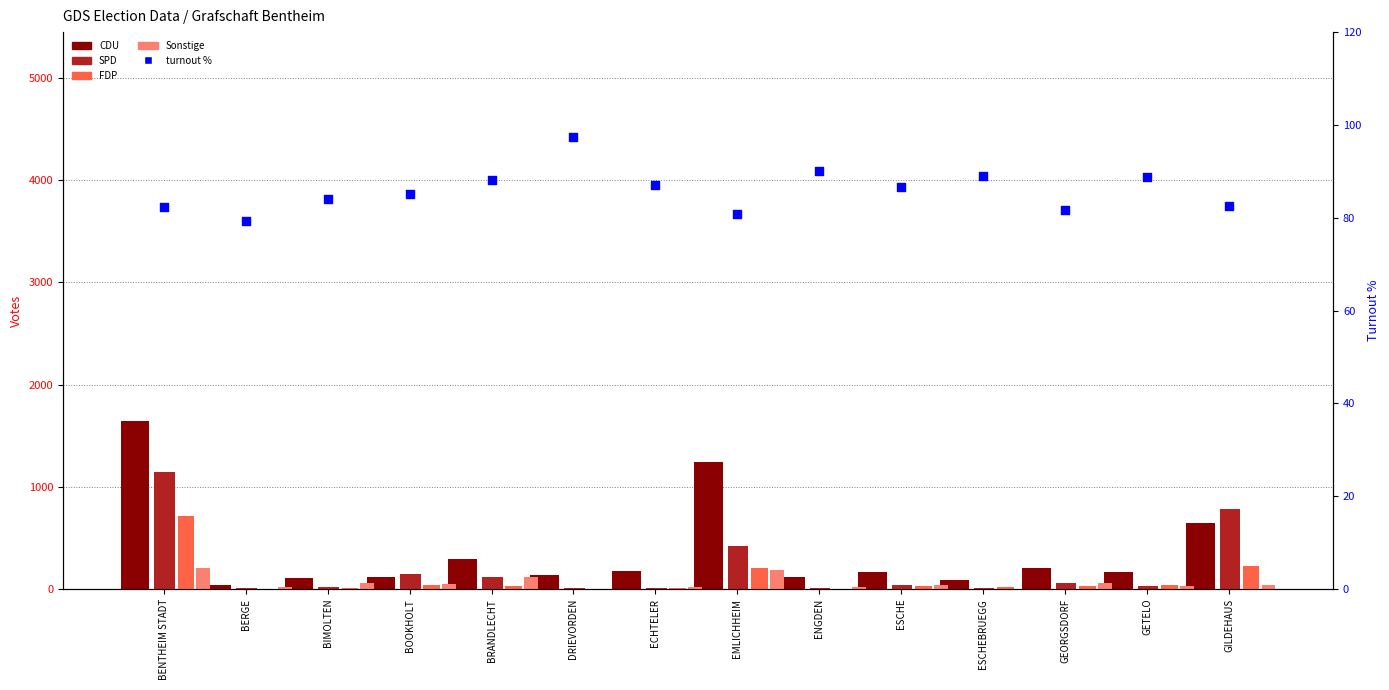

Which series has the largest total across all categories?

CDU